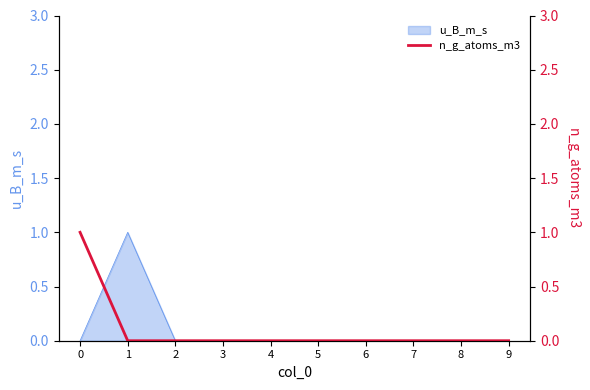

List the labels in order of value, smallest first.

1, 2, 3, 4, 5, 6, 7, 8, 9, 0